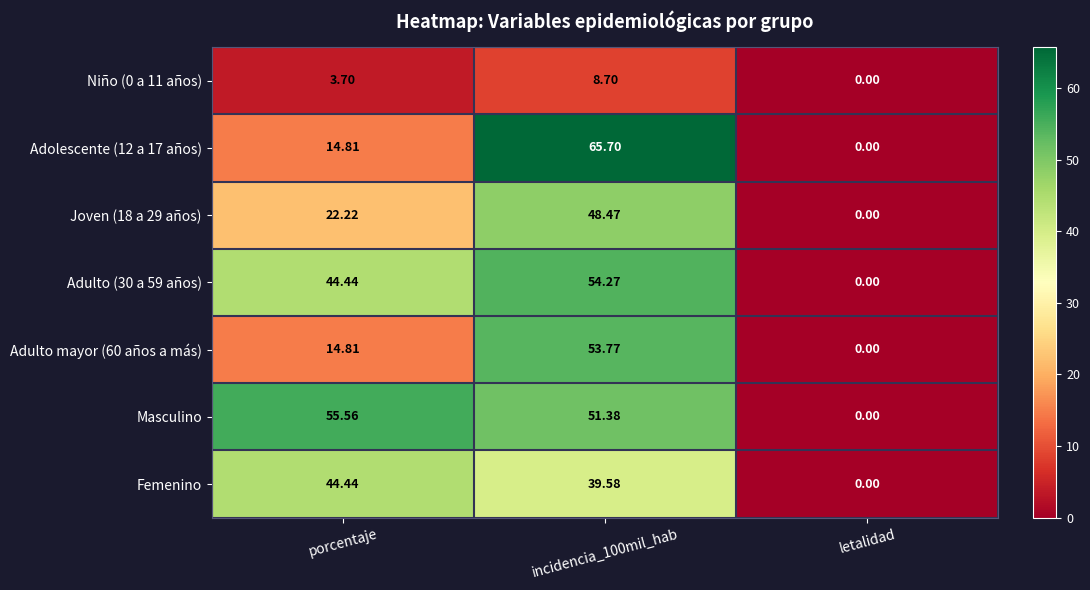

At which category does the chart reach its minimum across all series?

letalidad